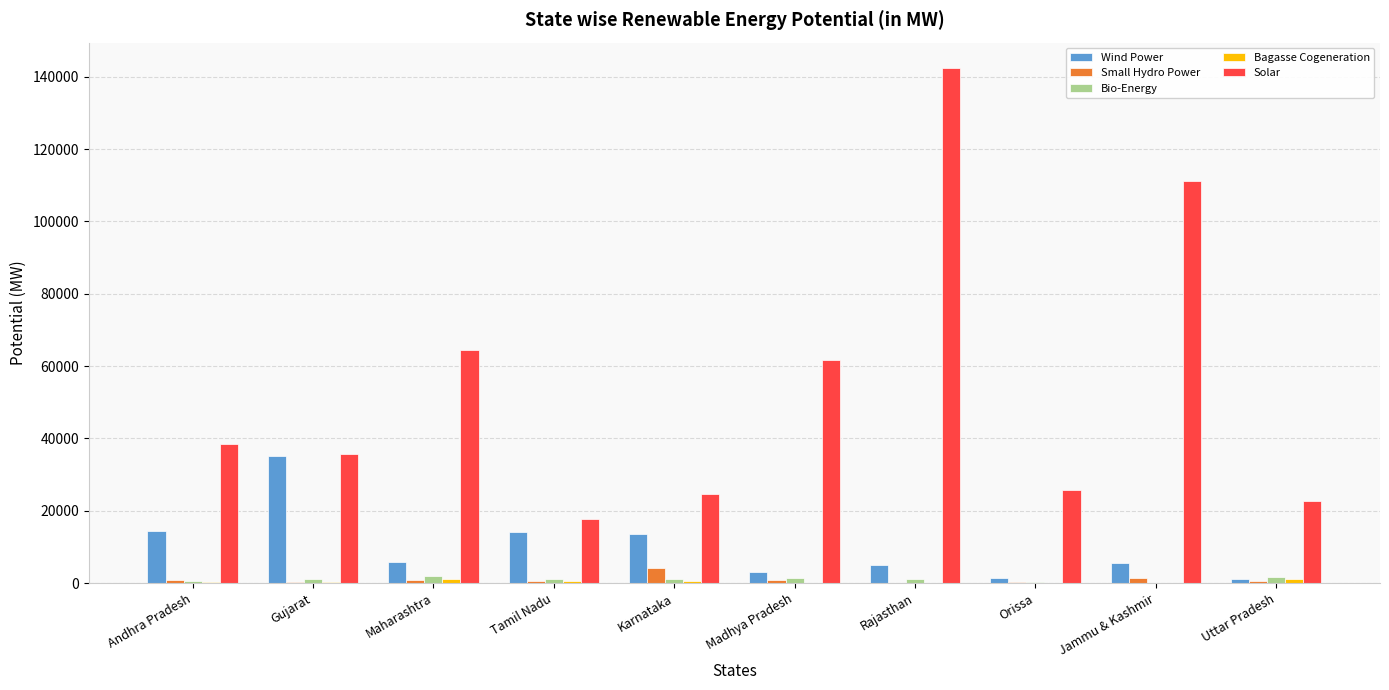

Is it true that Solar equals 35770 at Gujarat?

True